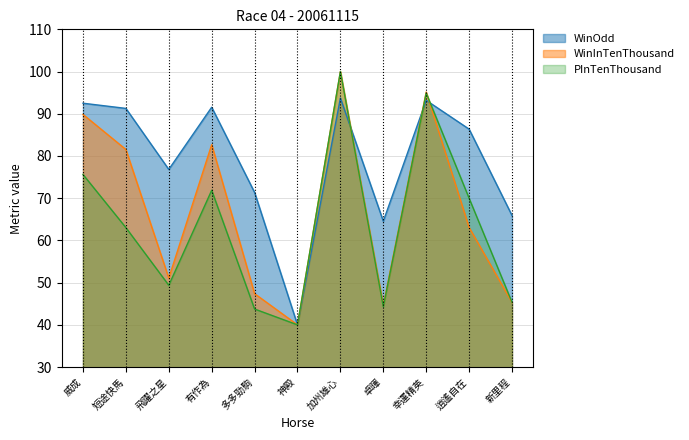

What are all the series names shown in the legend?

WinOdd, WinInTenThousand, PInTenThousand